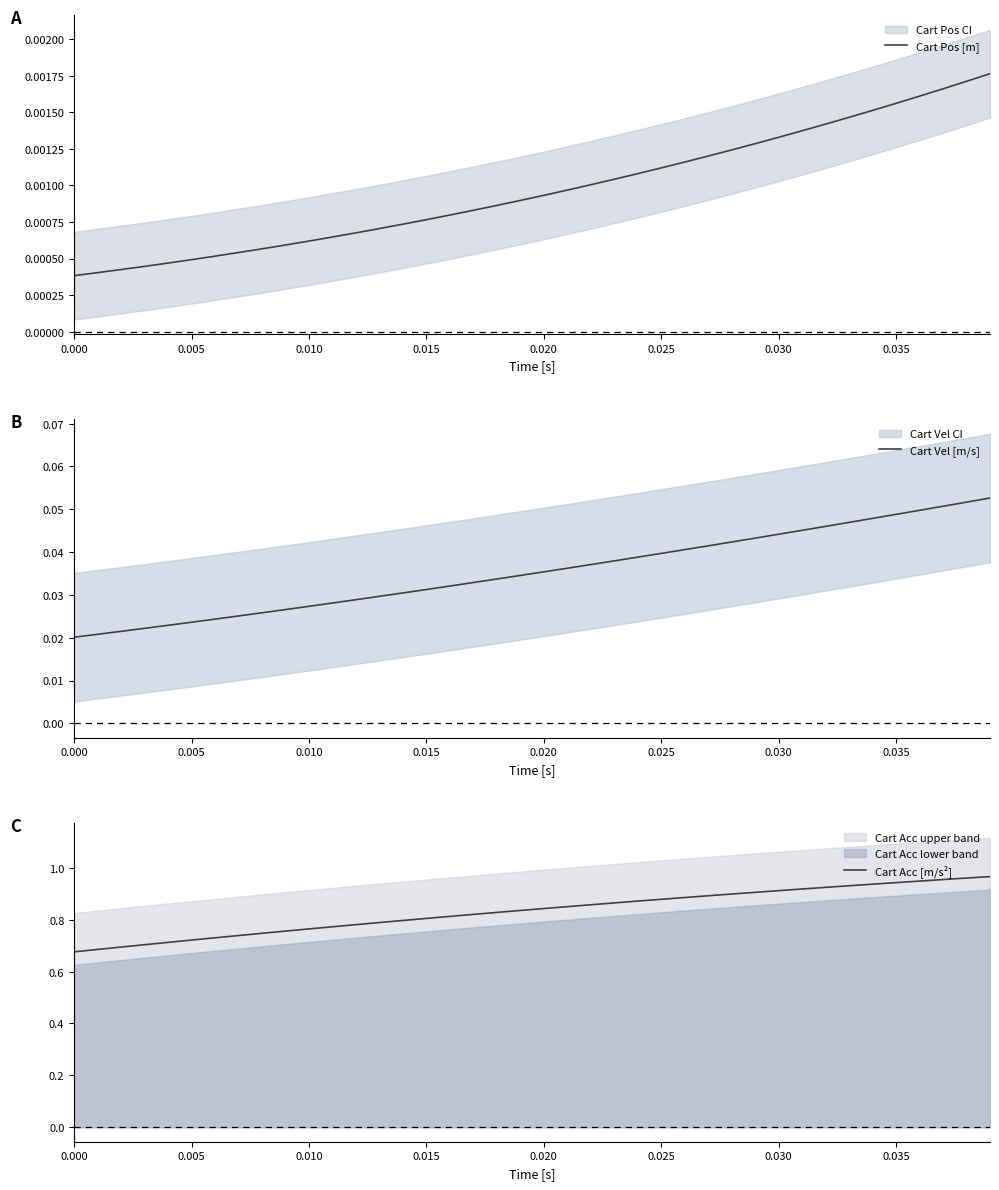

True or false: Cart Pos [m] and Cart Acc [m/s²] cross at least once.

False